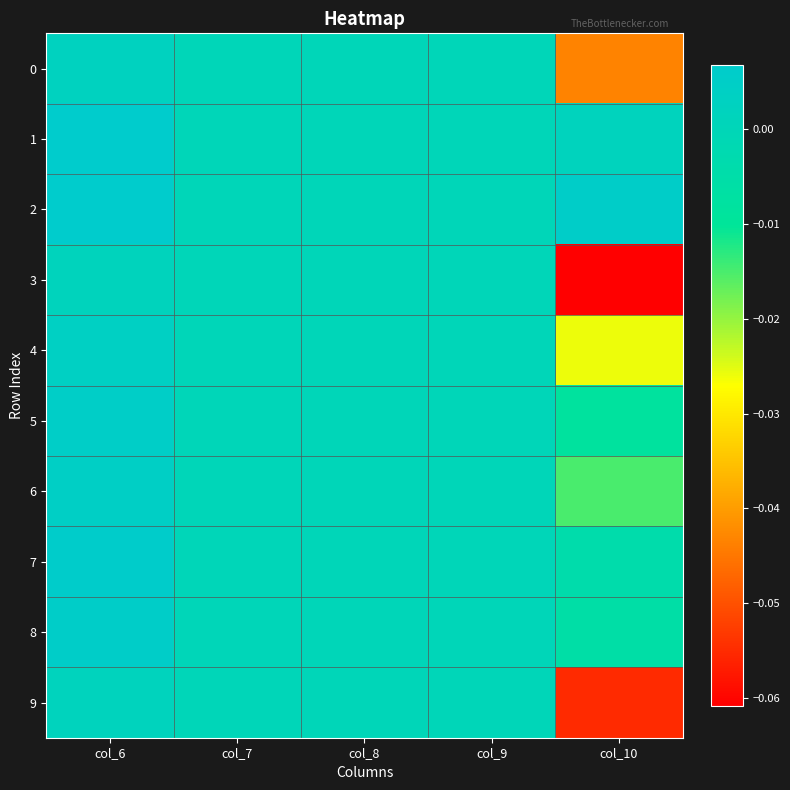

How many distinct data groups are displayed?

10